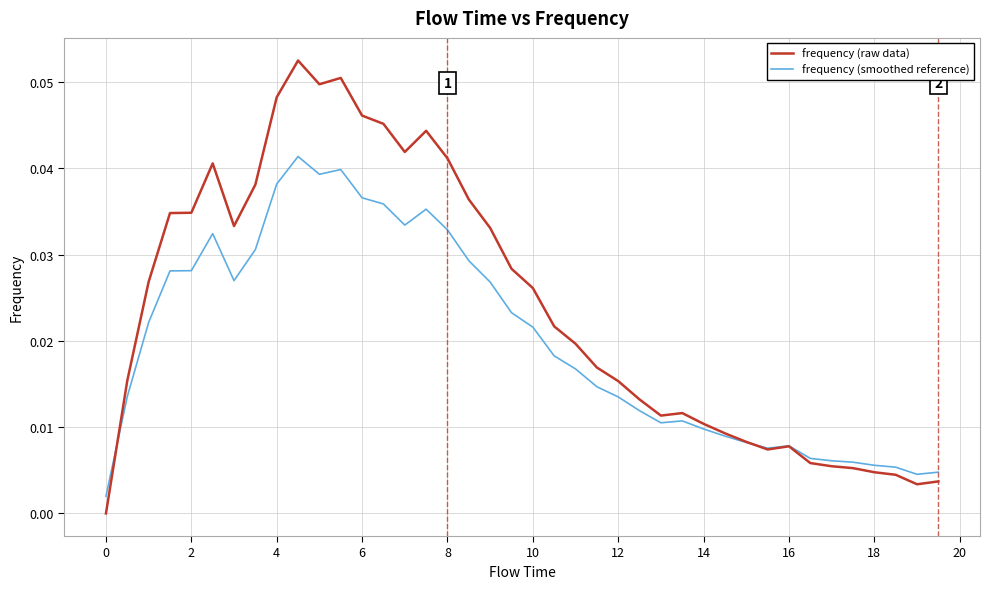

What is the sum of all frequency (raw data) values?

1.0